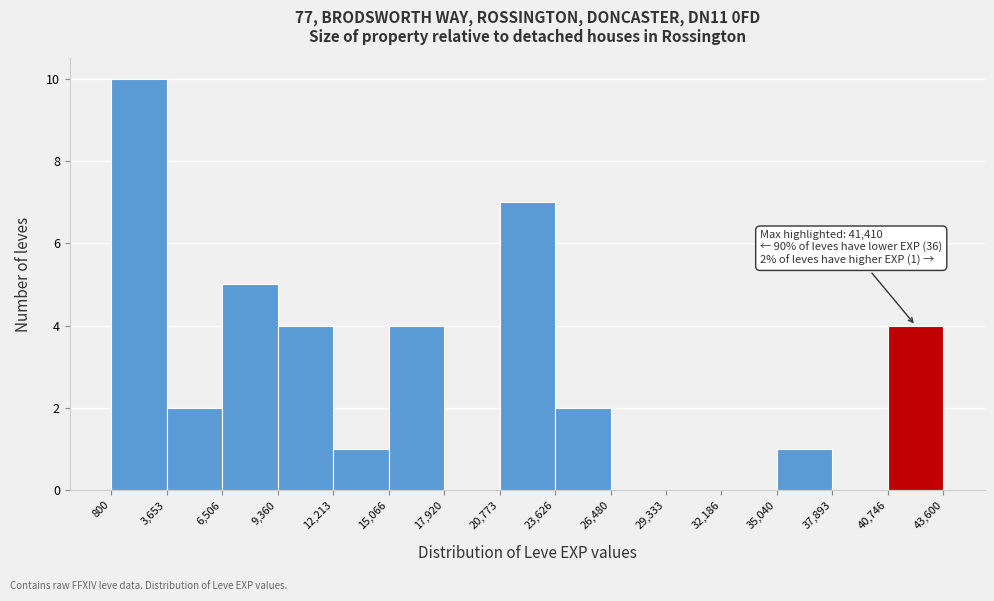

Over which range of the x-axis is the bar tallest?

800 to 3,653